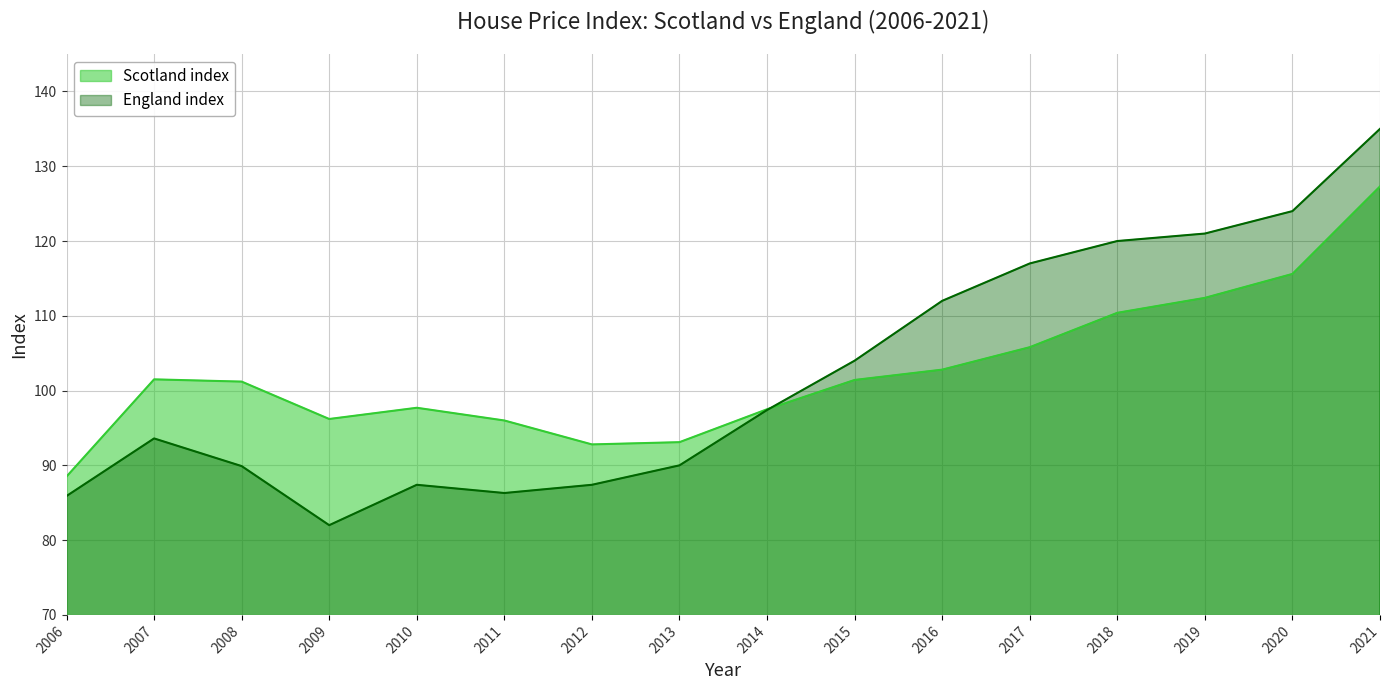

How many lines are shown in the chart?

2